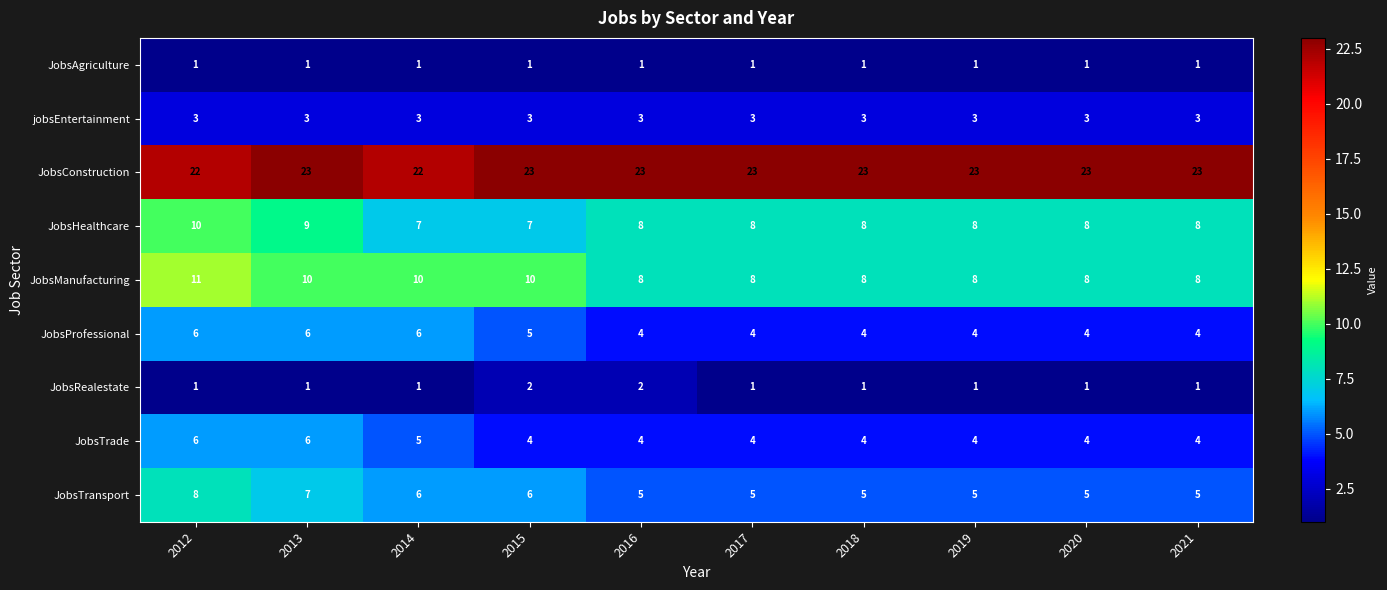

Count the JobsRealestate values in the range 1 to 2.

10